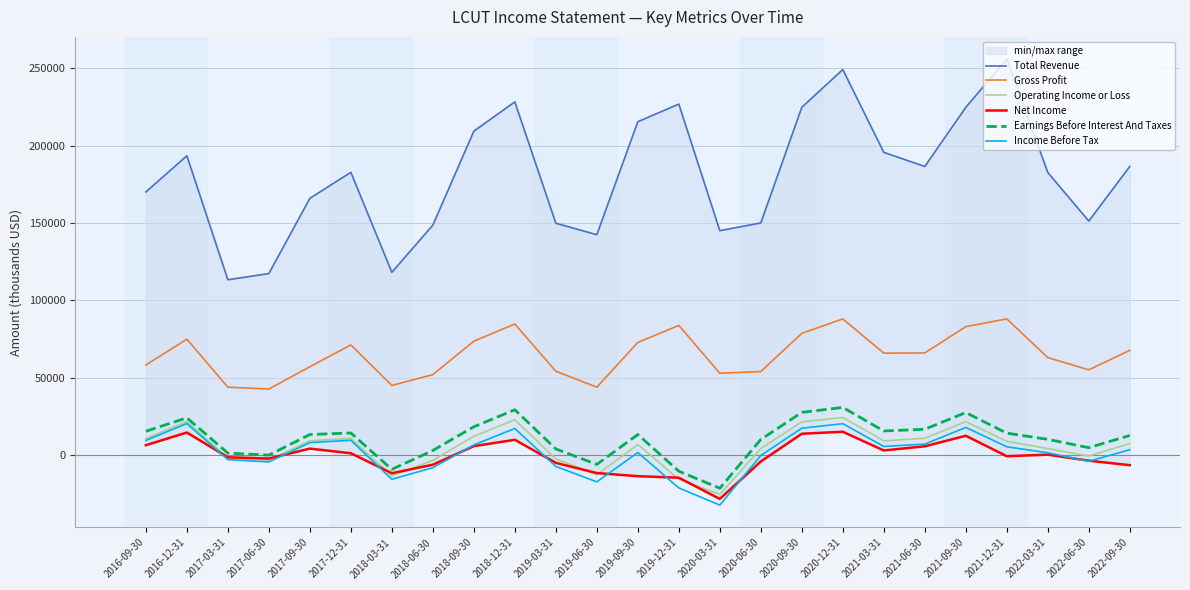

What are all the series names shown in the legend?

Total Revenue, Gross Profit, Operating Income or Loss, Net Income, Earnings Before Interest And Taxes, Income Before Tax